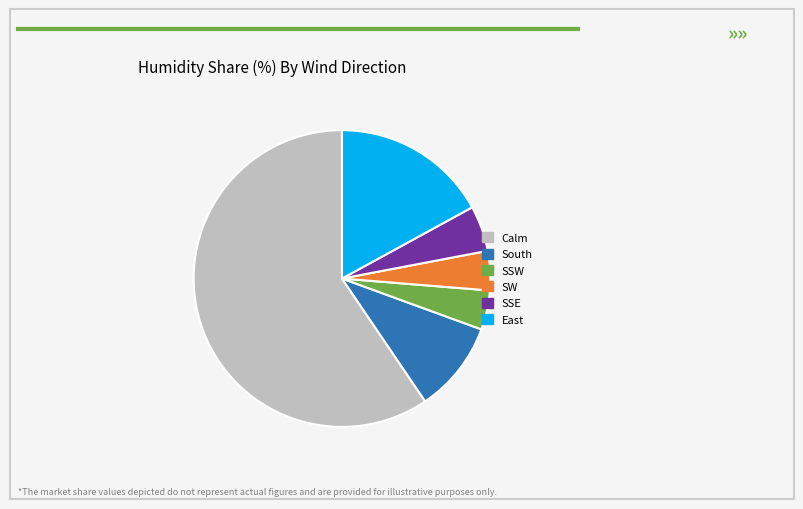

What is the largest slice in the pie chart?

Calm